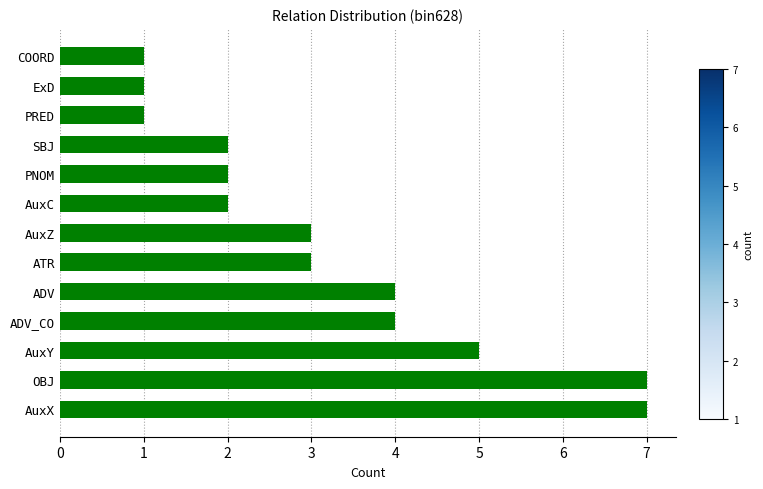

Reading top to bottom, extract all data points from this chart.

1	1	1	2	2	2	3	3	4	4	5	7	7